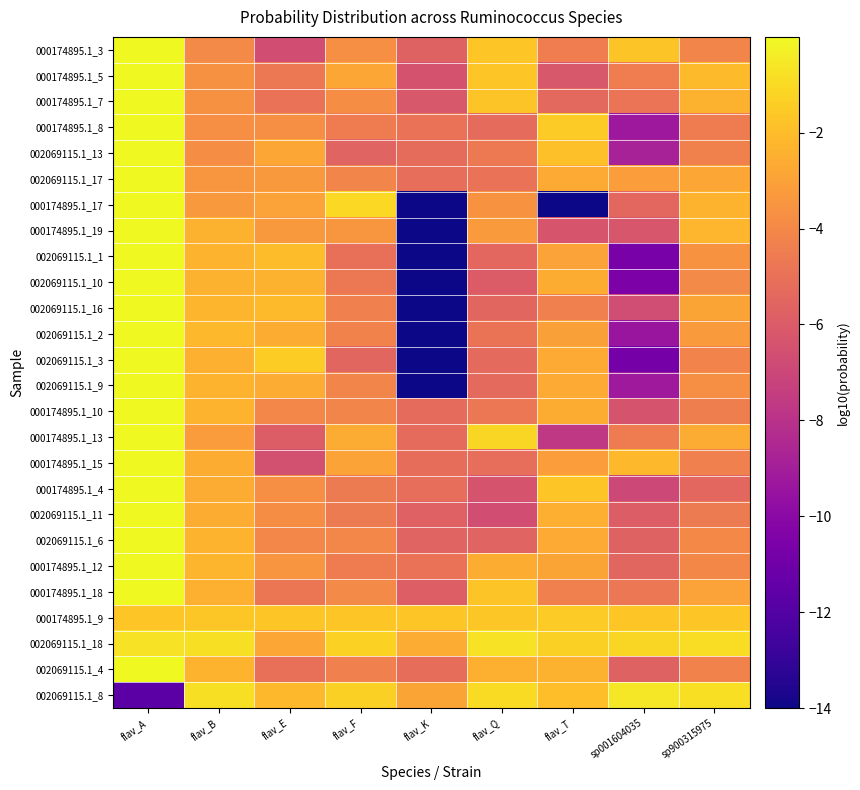

What is the difference between the highest and lowest values at sp900315975?

4.6